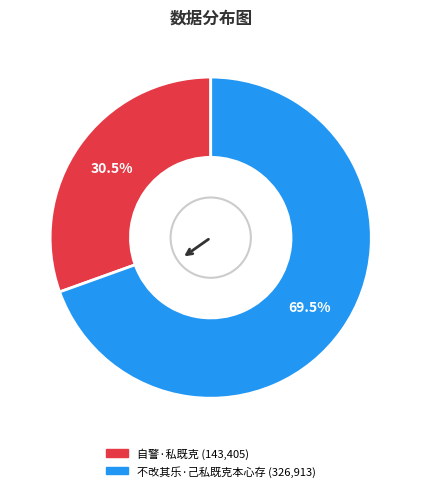

Which has a higher value, 自警·私既克 or 不改其乐·己私既克本心存?

不改其乐·己私既克本心存